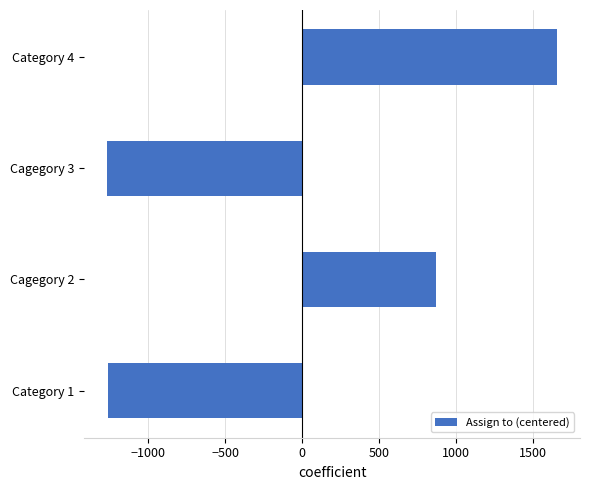

Which label corresponds to the largest value in the chart?

Category 4